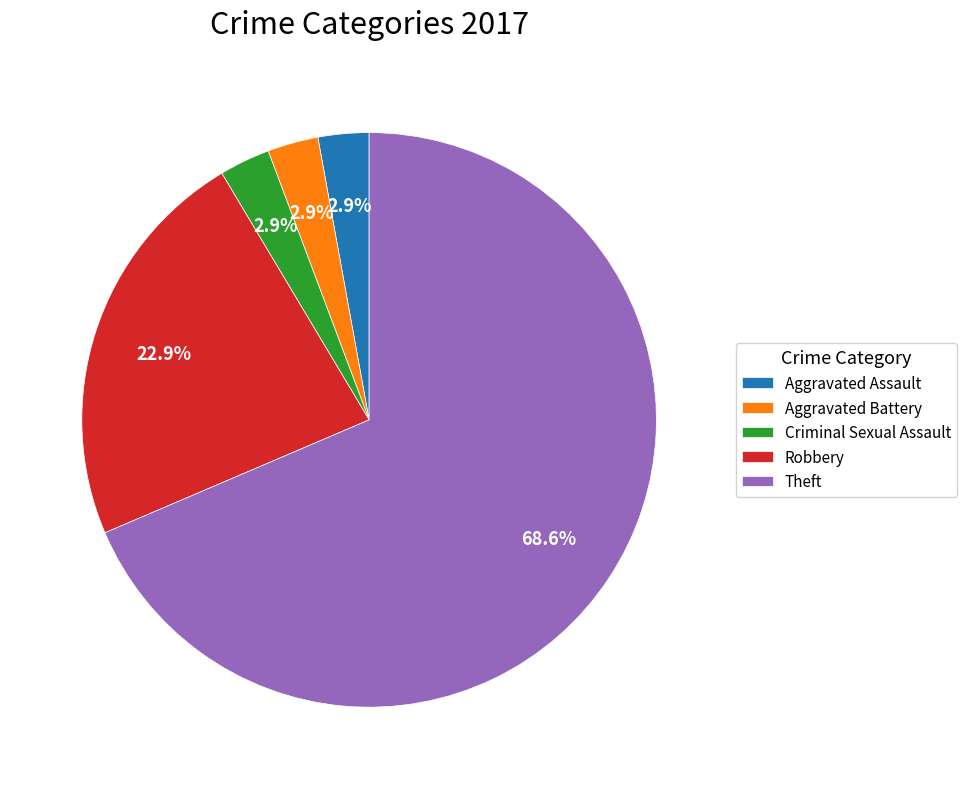

To the nearest percent, what is the average slice percentage?

20%